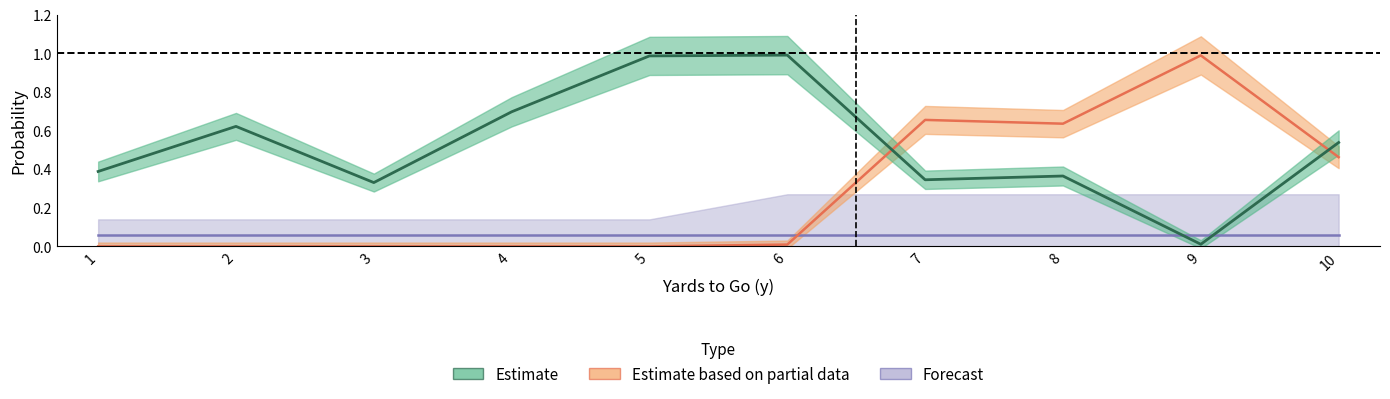

Is this an area chart (filled region under the line)?

No